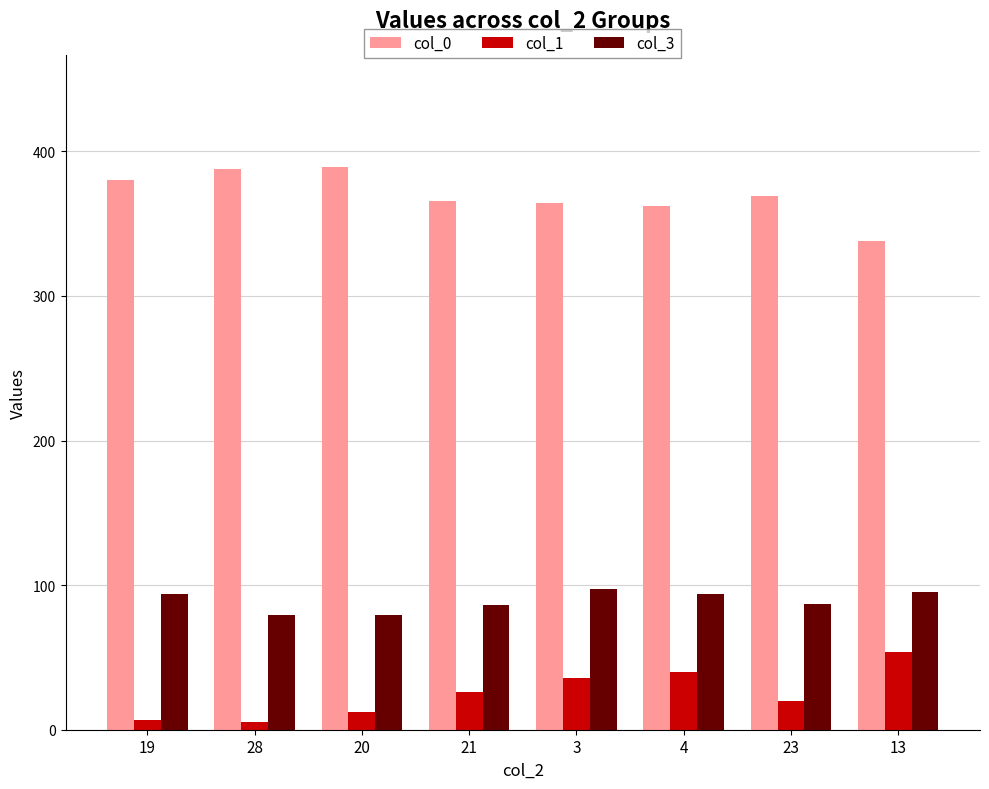

At 28, list the series in order from largest to smallest.

col_0, col_3, col_1